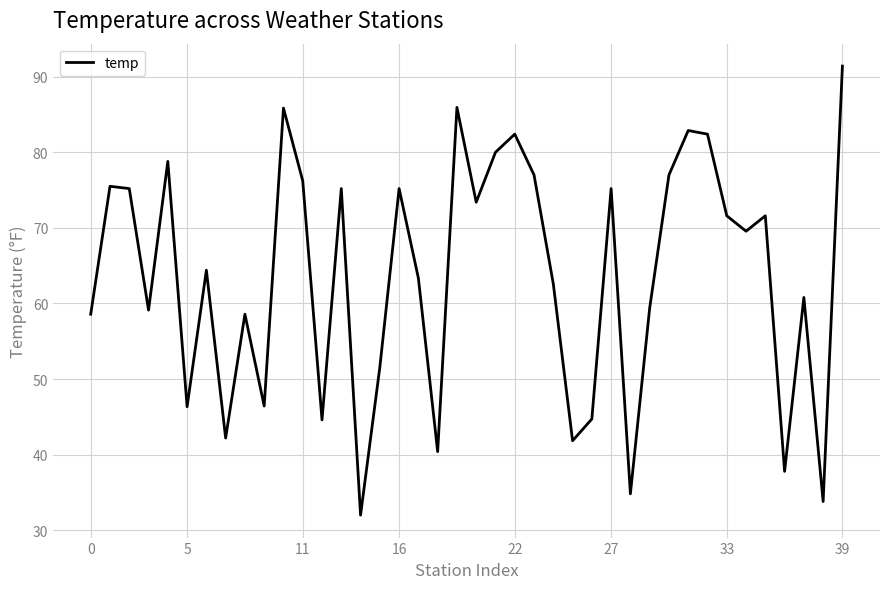

What is the difference between the maximum and minimum values?

59.4